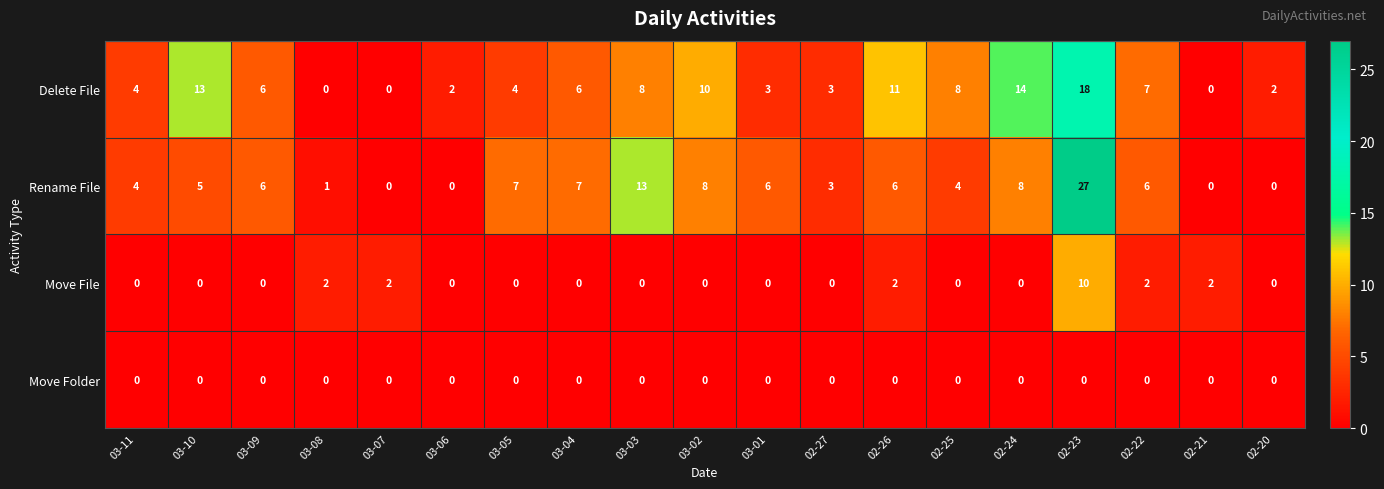

Rank the series by their maximum value, from lowest to highest.

Move Folder, Move File, Delete File, Rename File